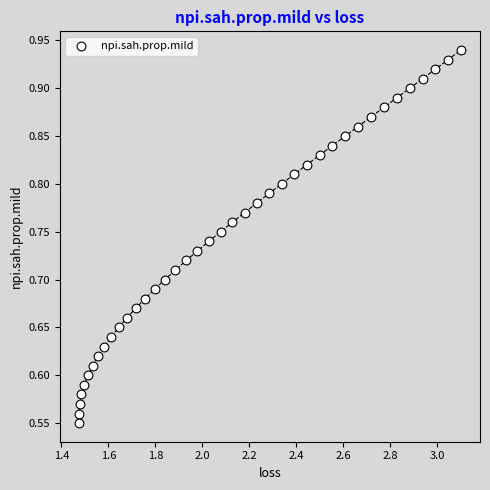

What is the range of Y values (max minus min)?

0.4